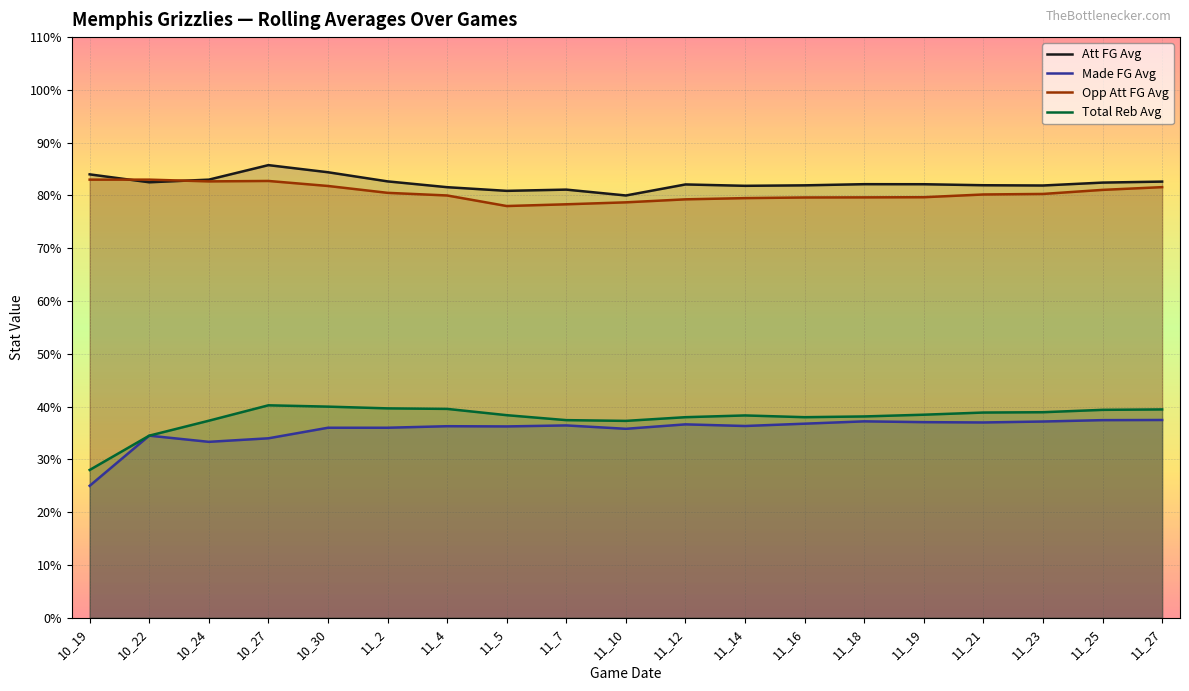

Rank the series by their maximum value, from lowest to highest.

Made FG Avg, Total Reb Avg, Opp Att FG Avg, Att FG Avg